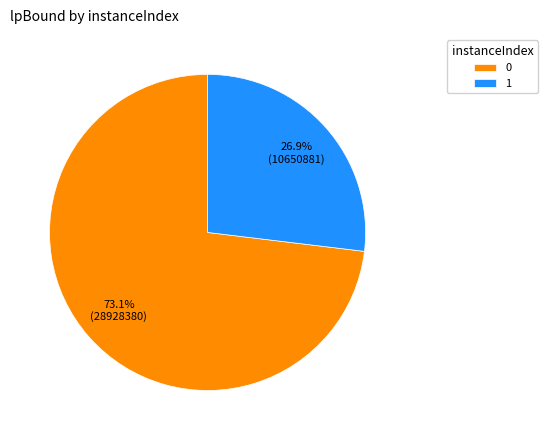

To the nearest percent, what is the combined percentage of 1 and 0?

100%